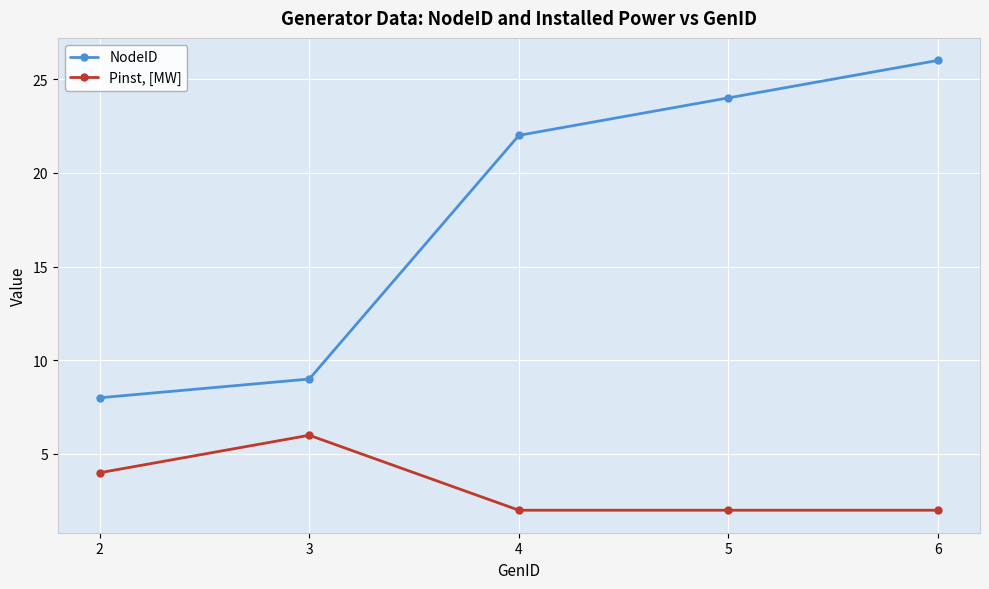

Reading left to right, list all the values displayed in this chart.

NodeID: 8	9	22	24	26
Pinst, [MW]: 4	6	2	2	2